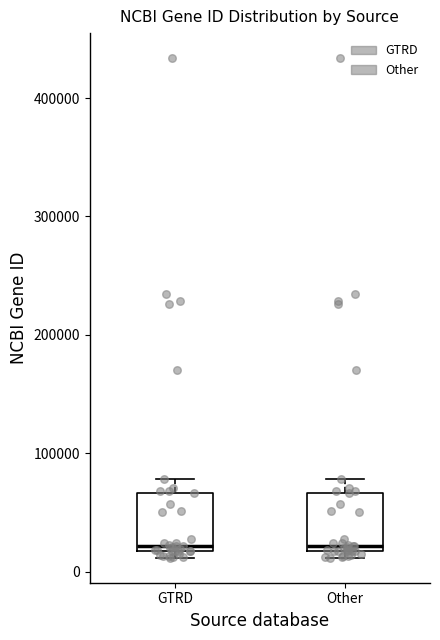

Where does the upper whisker of the box for Other end on the y-axis? The values are not printed on the chart, so give them approximately, as read against the axis.

80000